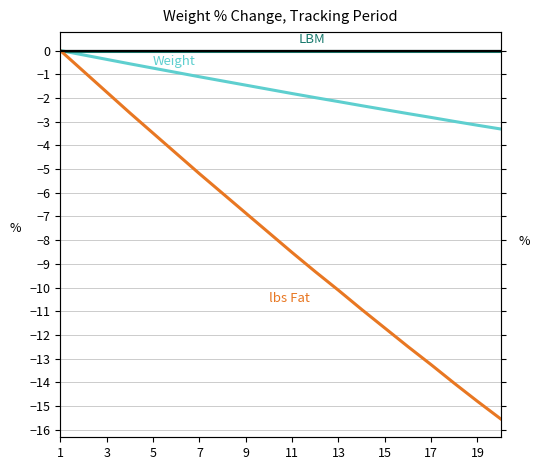

Does the chart have visible grid lines?

Yes